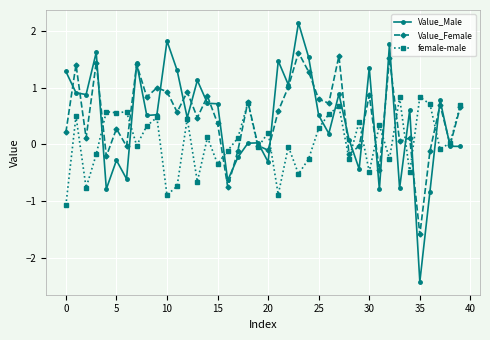

At how many categories does at least one series exceed -1?

40